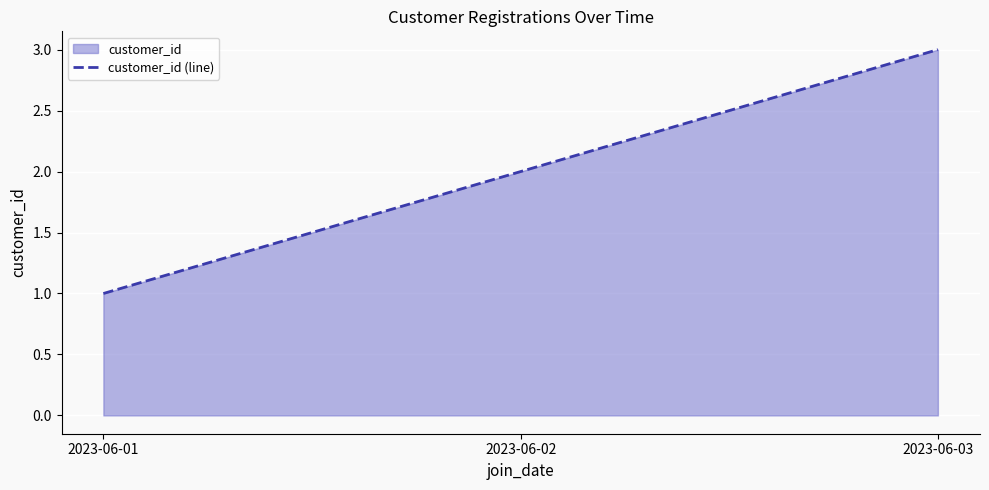

What is the sum of the values at 2023-06-02 and 2023-06-01?

3